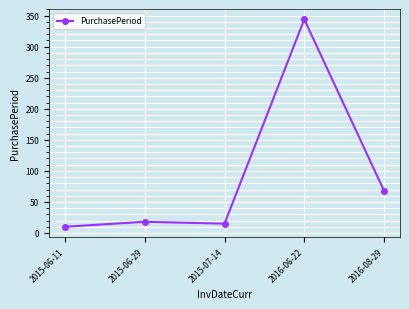

How many lines are shown in the chart?

1